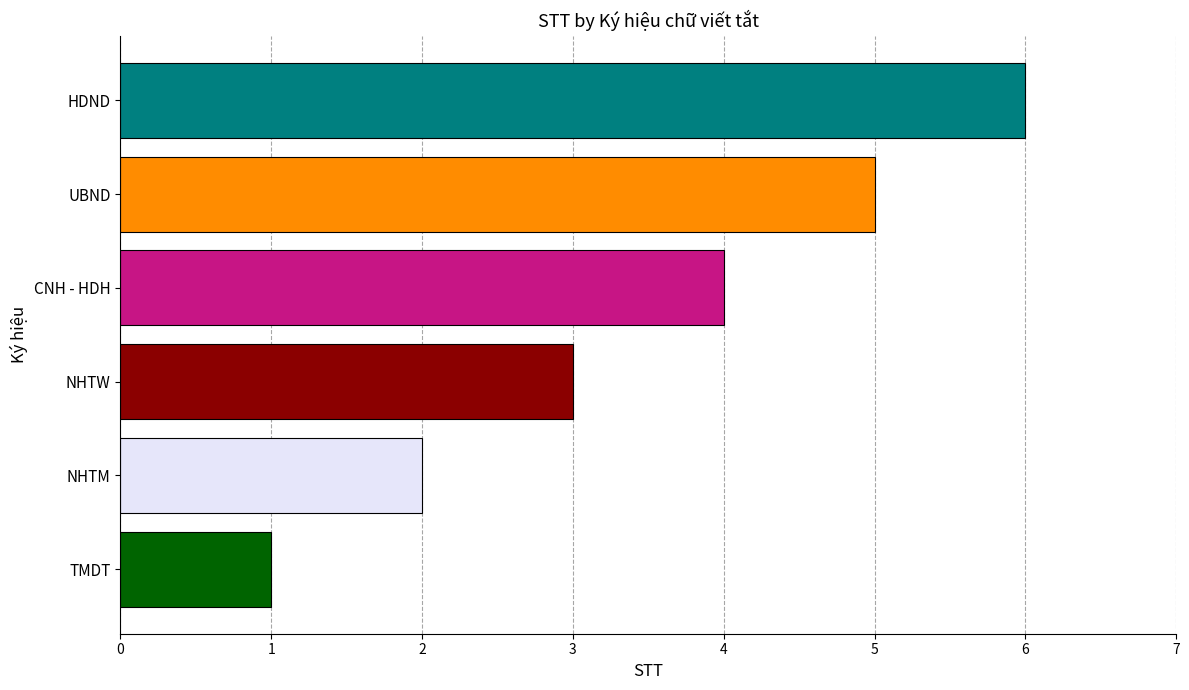

What value does the data have at NHTW?

3